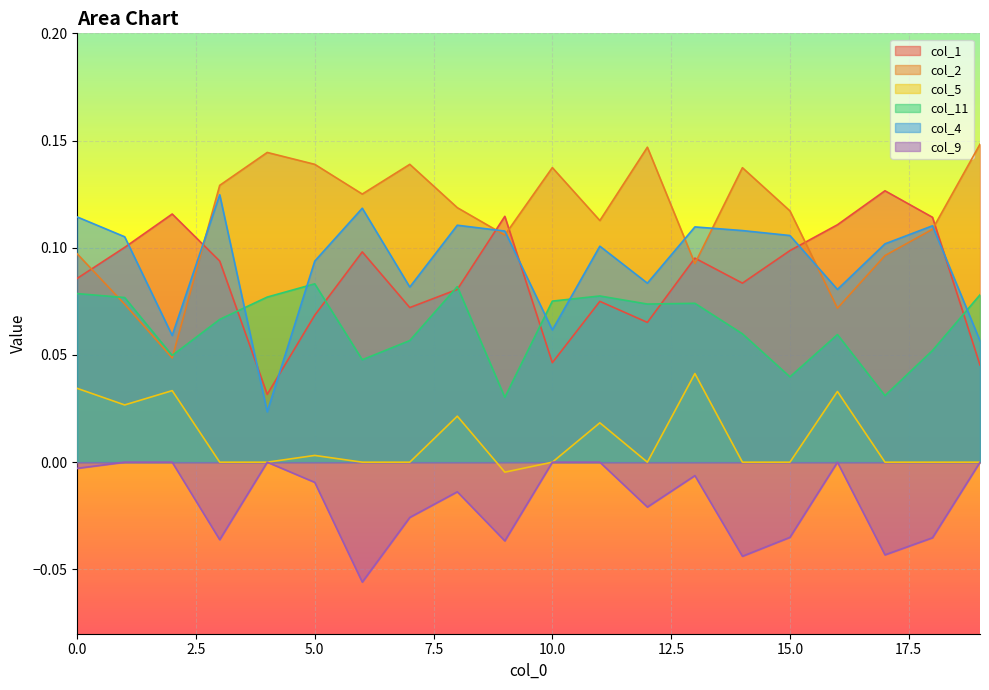

What is the sum of the col_11 values at 18 and 10?

0.1